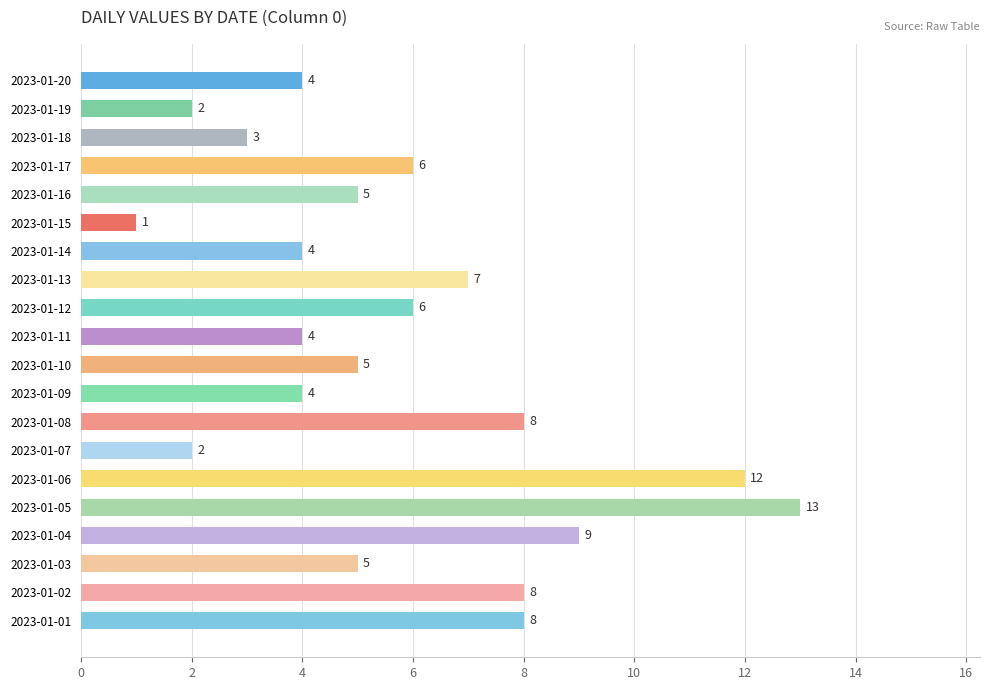

Between 2023-01-01 and 2023-01-16, which is larger?

2023-01-01